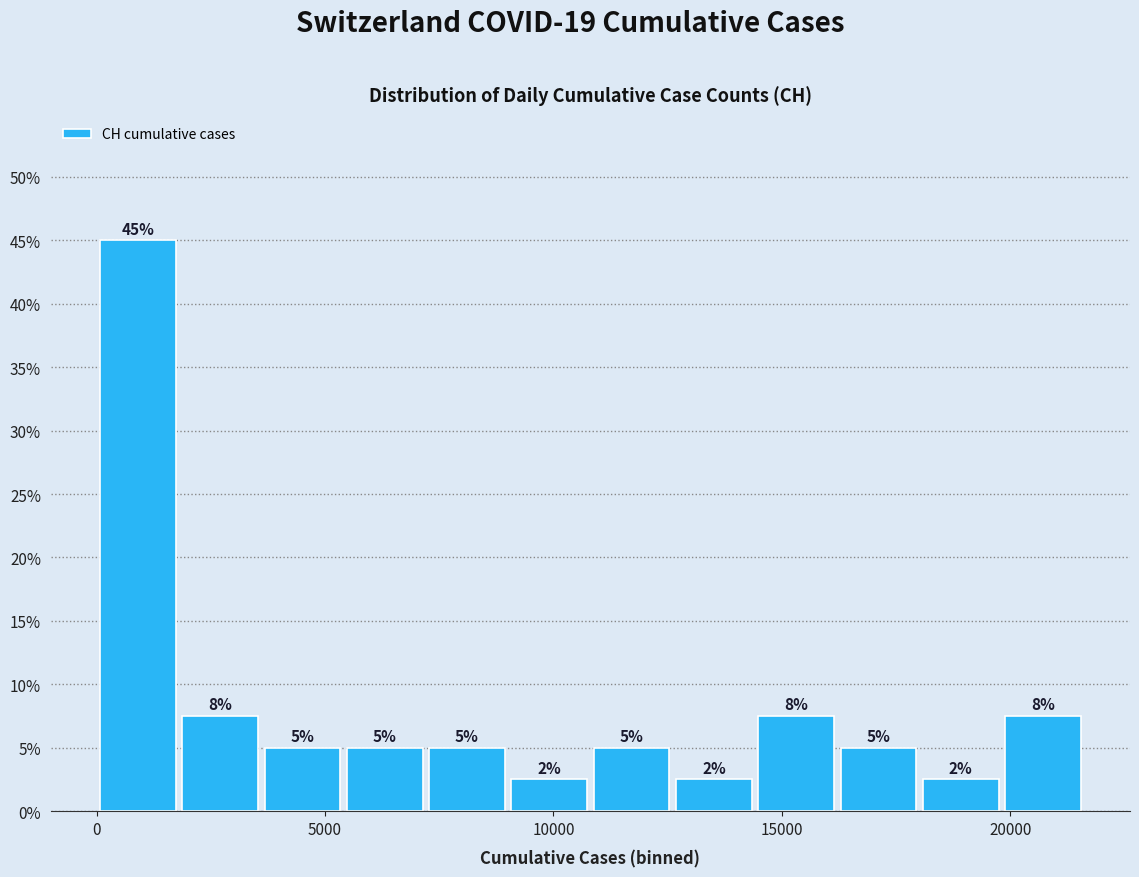

Read against the x-axis, roughly where is the centre of the tallest bar?

1000